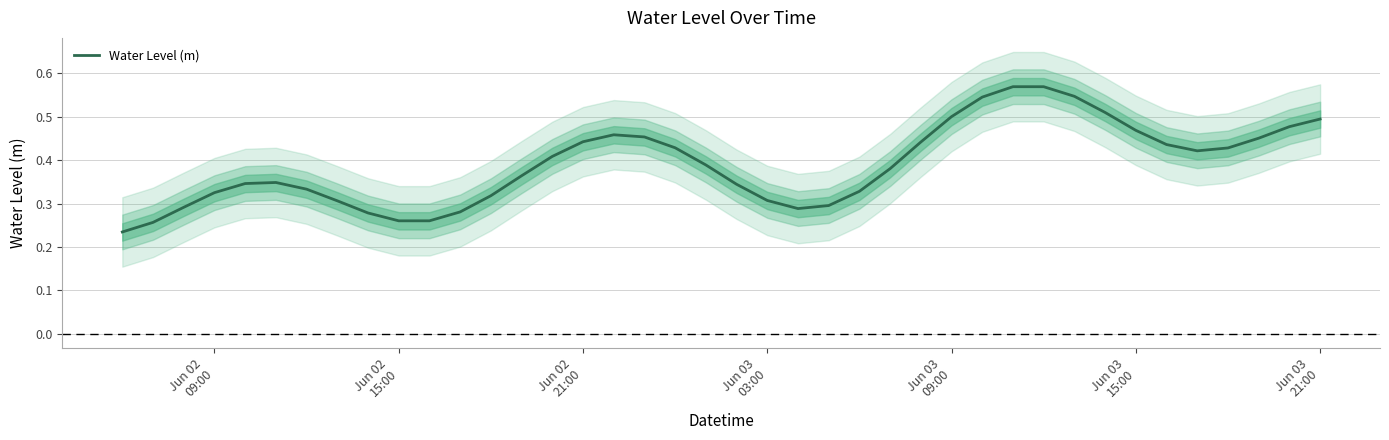

Count the number of data series in this chart.

1